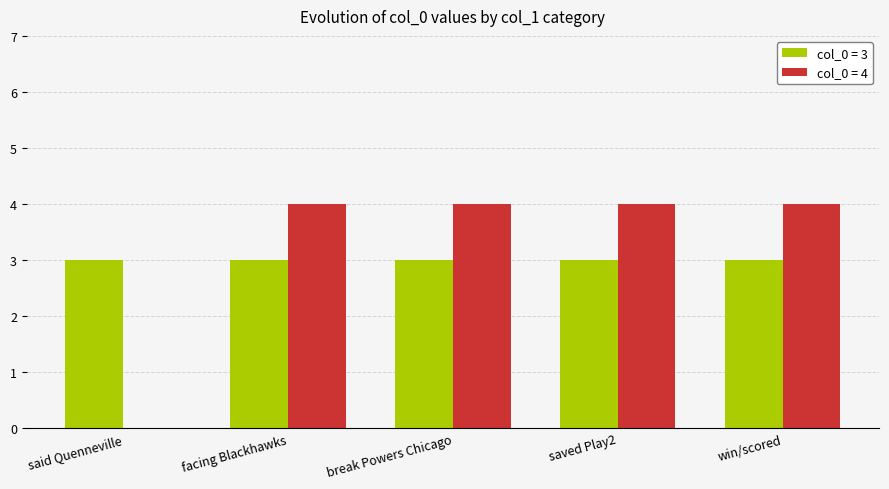

True or false: col_0 = 3 has a value of 3 at win/scored.

True